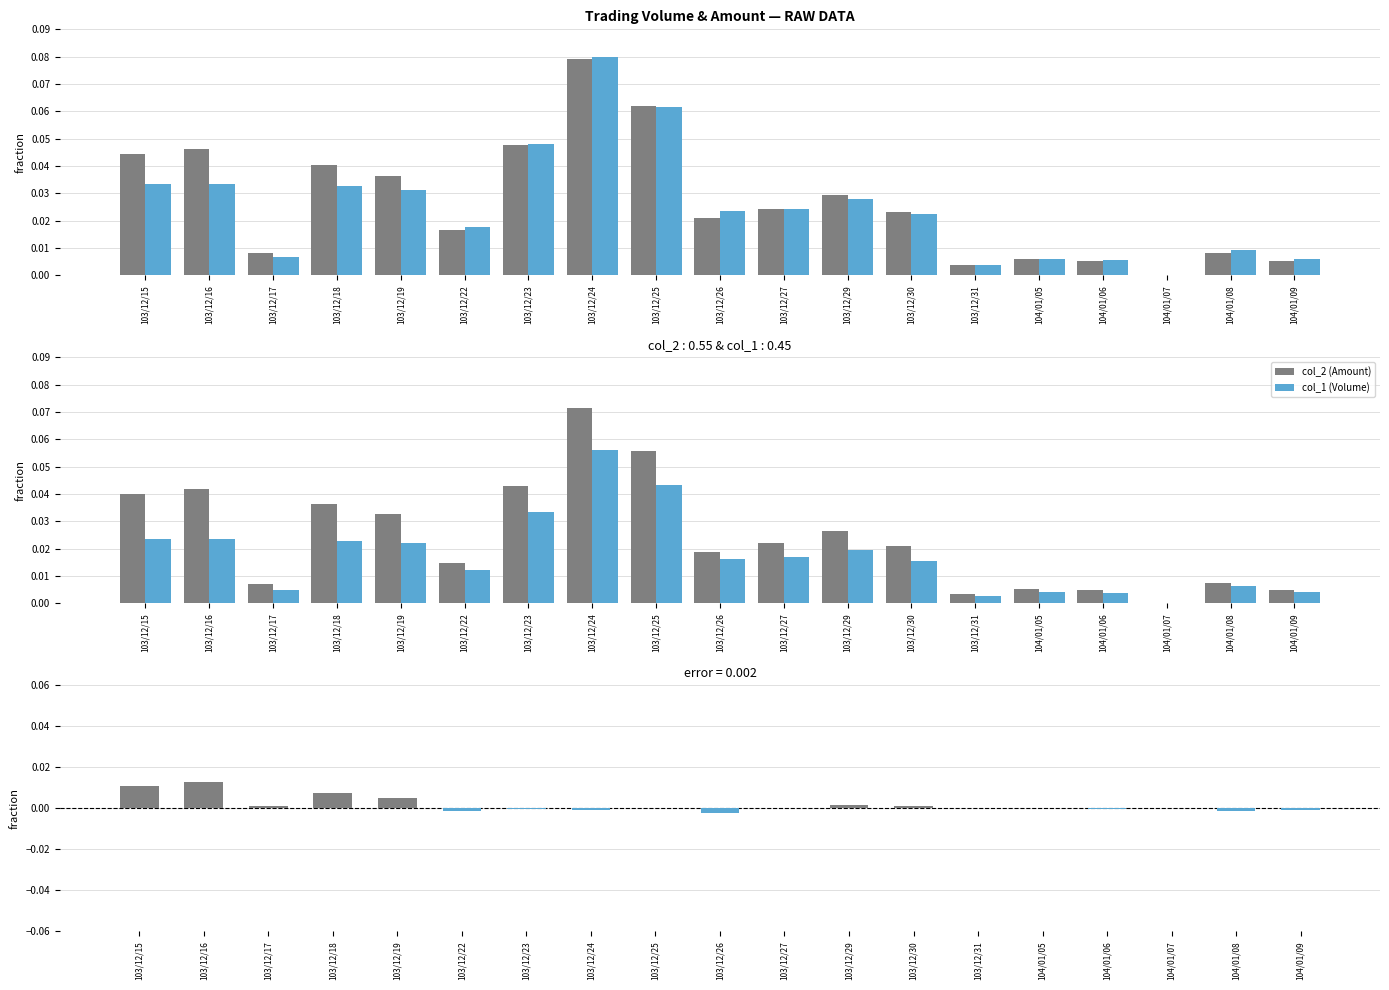

What is the label of the 5th bar from the right?

104/01/05